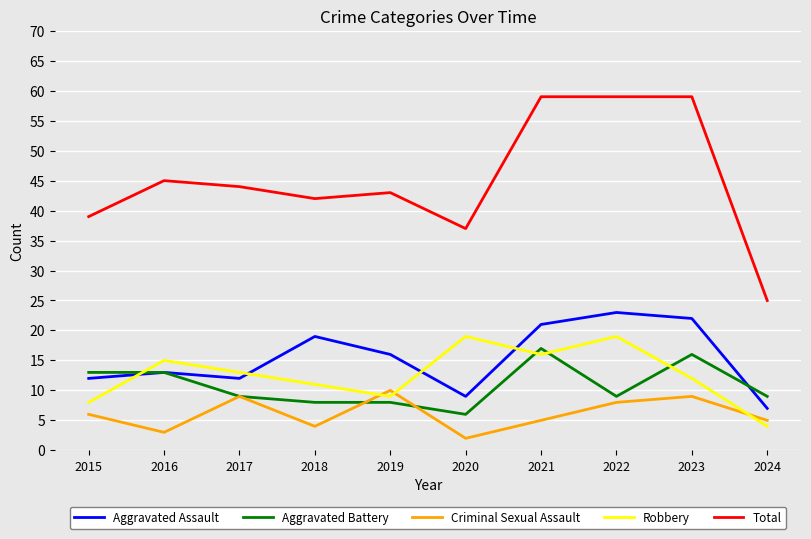

What is the difference between the highest and lowest values at 2015?

33